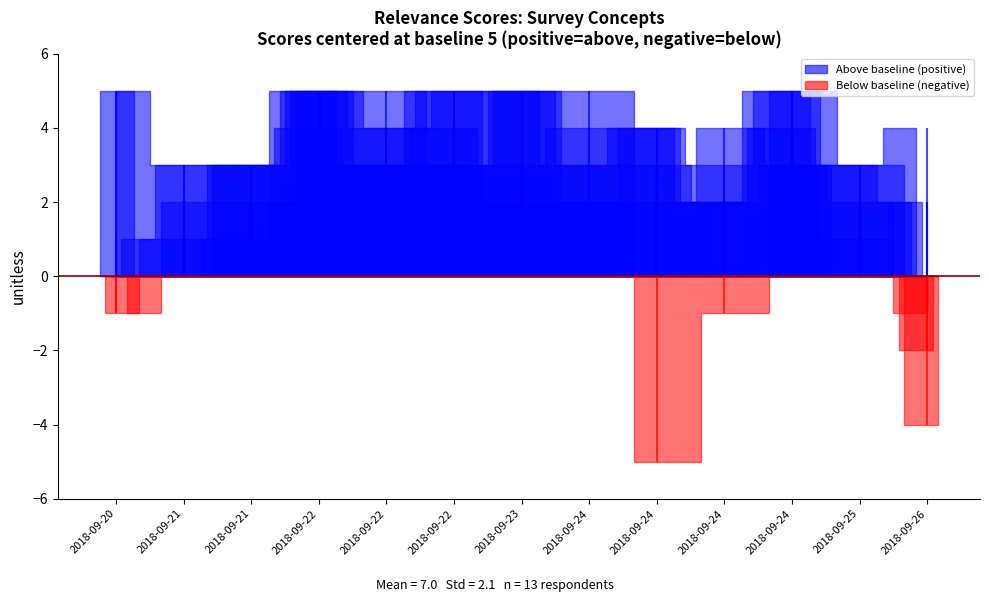

Reading left to right, list all the values displayed in this chart.

Search Platform: 10	5	6	10	8	10	10	8	9	7	10	8	7
Online Search Service: 4	6	8	9	8	9	8	9	9	7	9	8	9
Phone Helpline: 5	5	8	10	9	10	7	7	9	8	10	6	7
News Service: 10	8	8	10	8	8	10	8	8	7	8	7	4
Benchmark Service: 6	8	8	10	10	8	10	7	7	9	8	5	3
Video Channel: 4	7	7	10	9	10	10	10	0	4	10	8	1